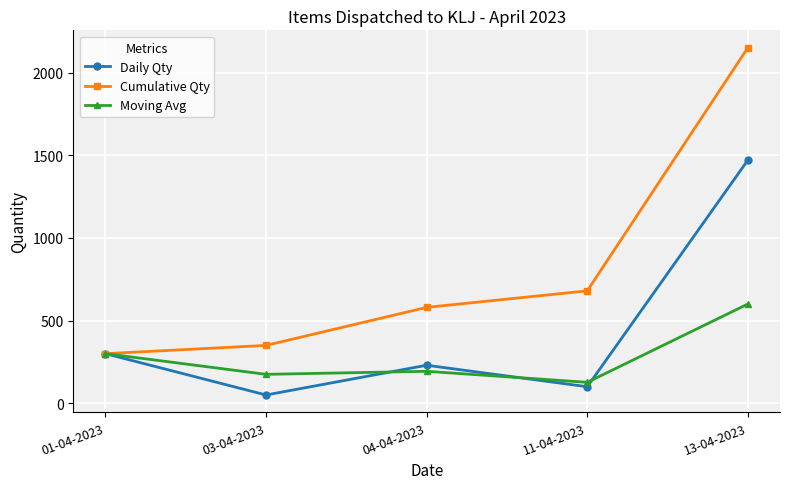

Which series has the widest spread of values?

Cumulative Qty